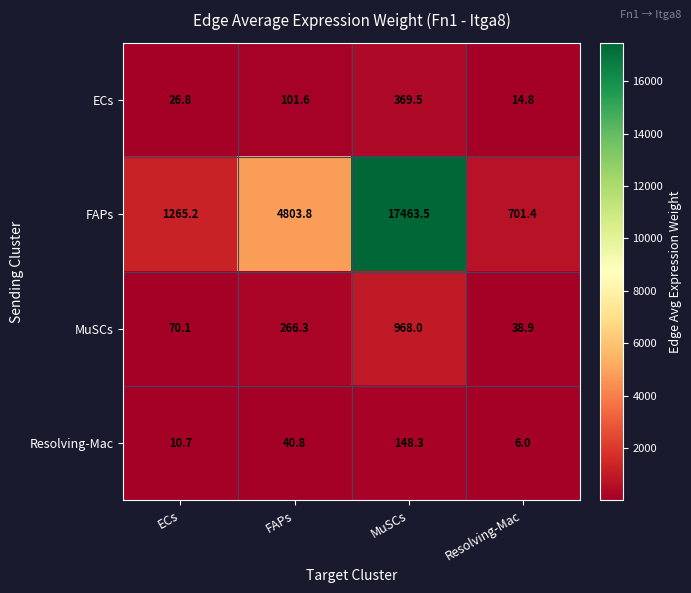

At which label is Resolving-Mac closest to 77?

FAPs